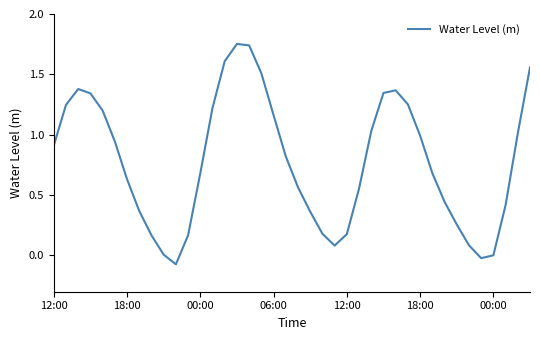

How many categories are shown in the chart?

40